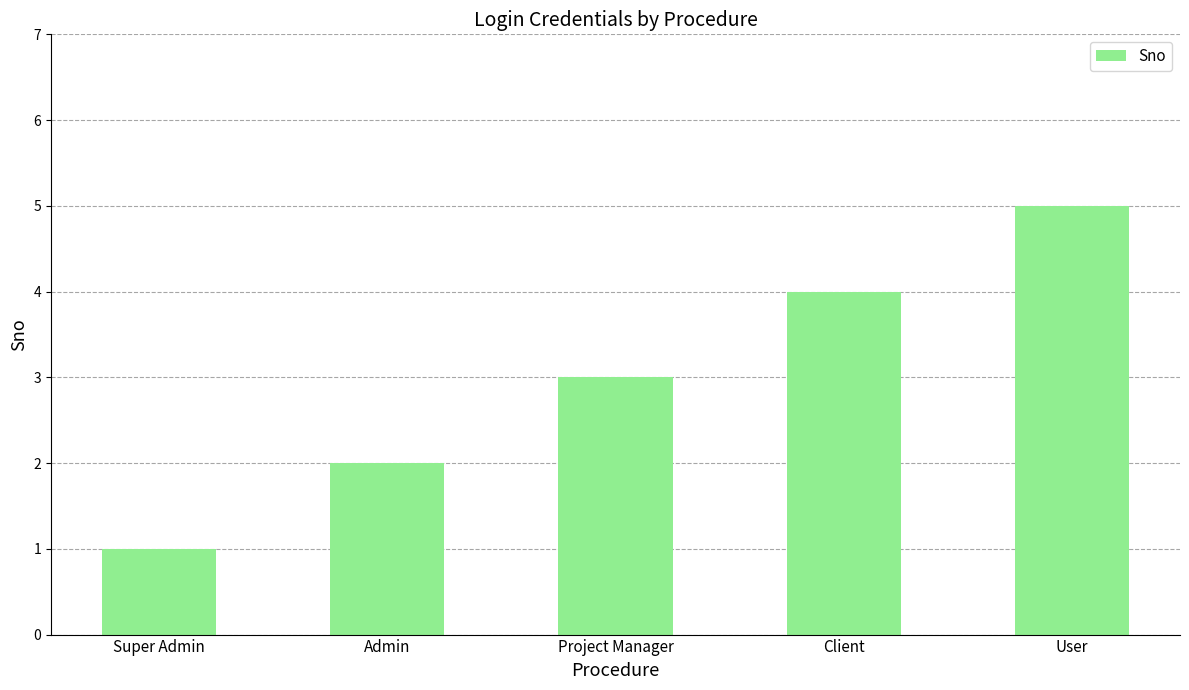

At which category does the chart reach its peak across all series?

User